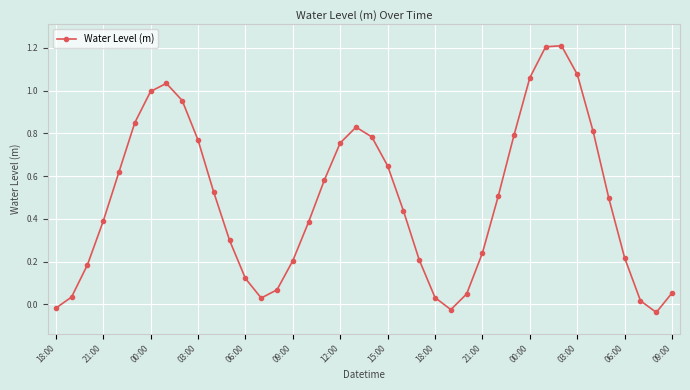

What is the difference between the maximum and second lowest values?

1.2